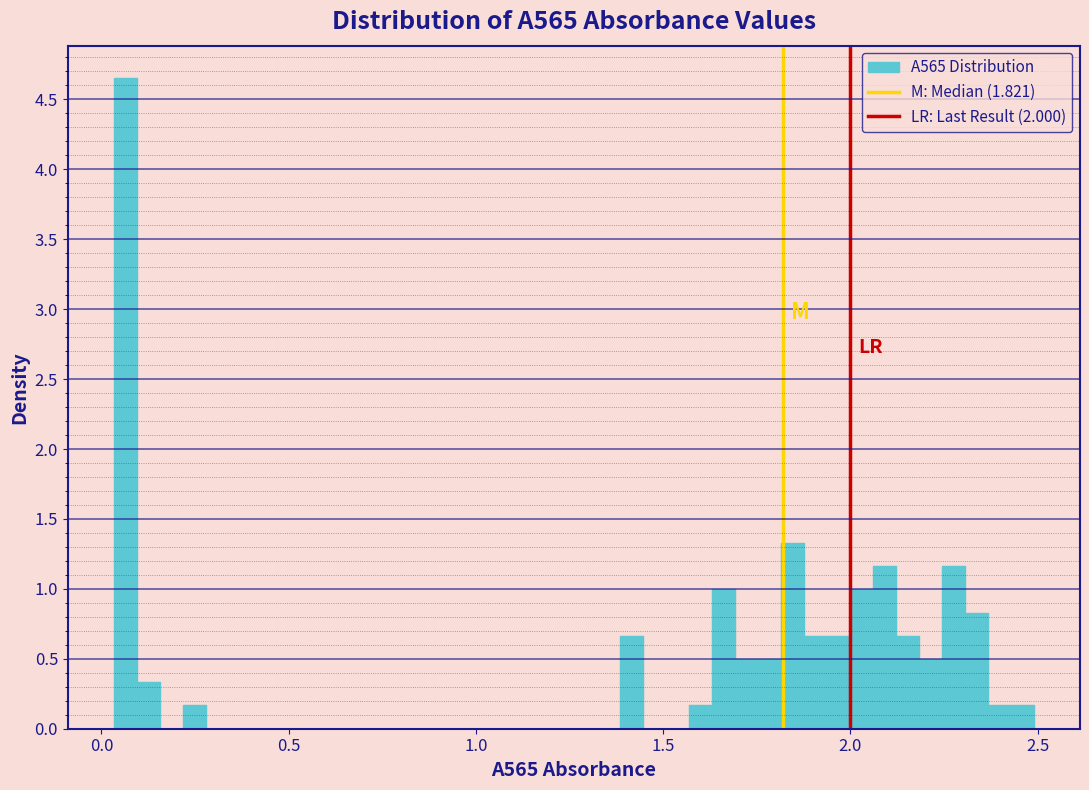

Around what value on the x-axis is the tallest bar? Give the approximate position of its centre, as read against the axis.

0.05